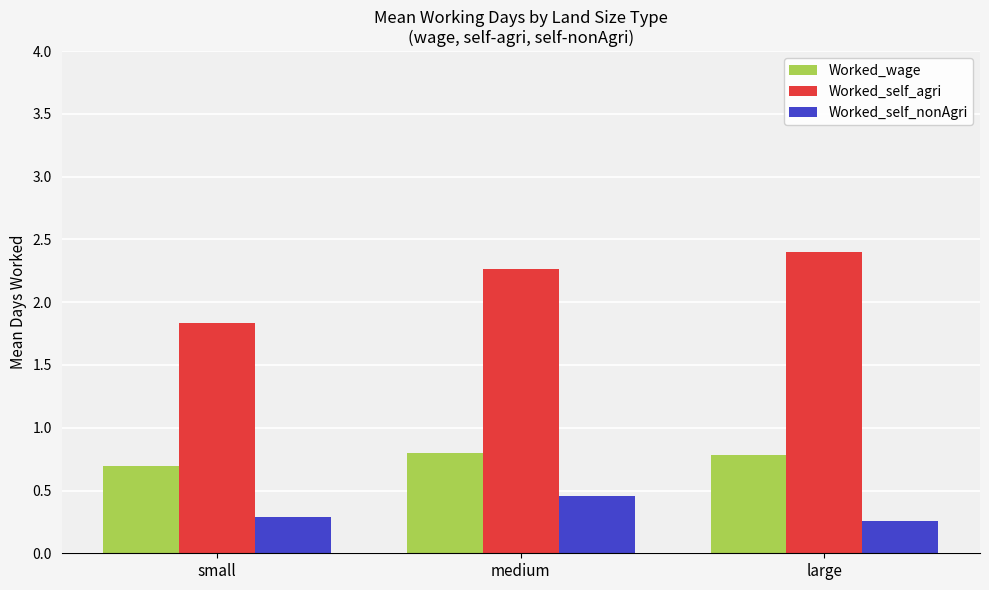

Count the Worked_self_agri values in the range 1 to 2.

1